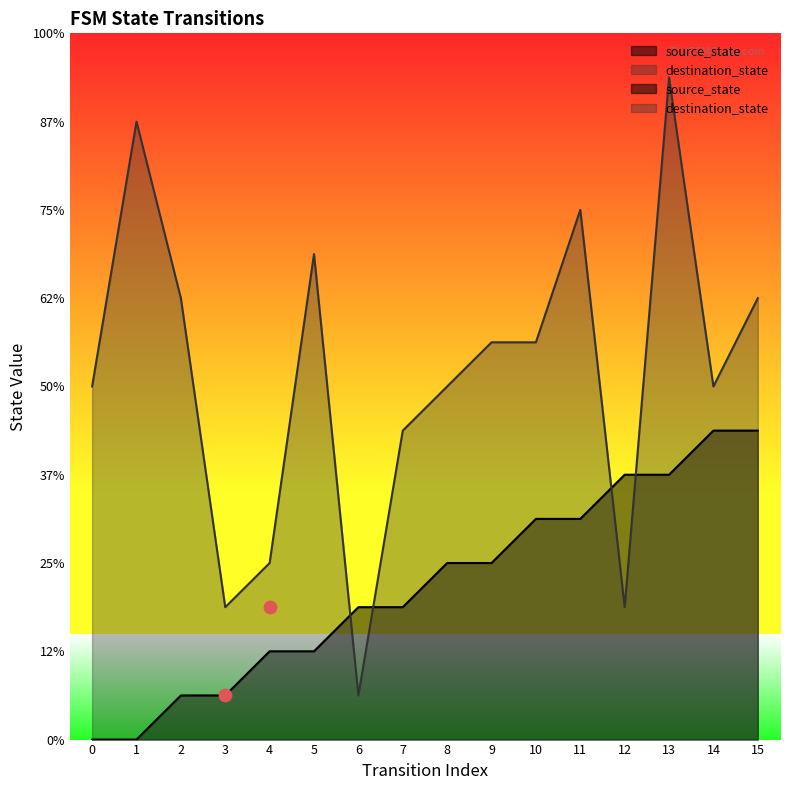

Which series has the widest spread of Y values?

destination_state